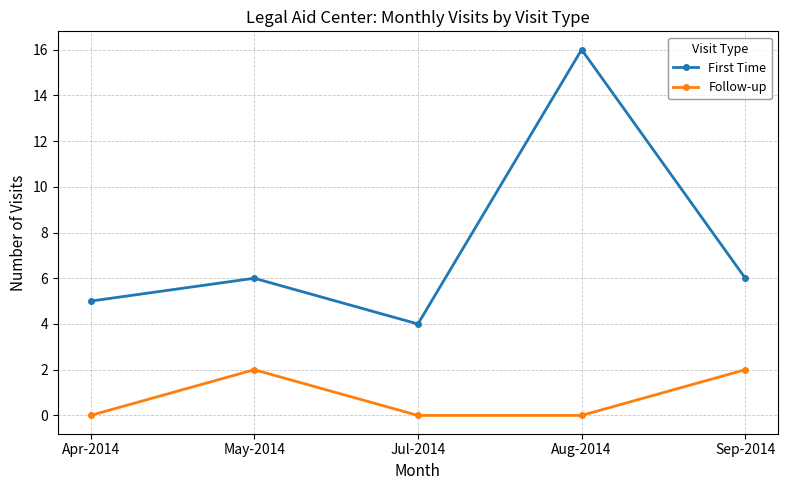

Does the chart display data point markers on the line(s)?

Yes